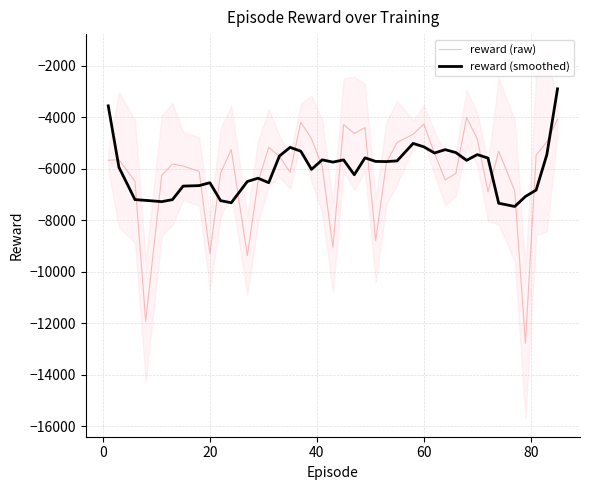

Which series has the largest range (max minus min)?

reward (raw)